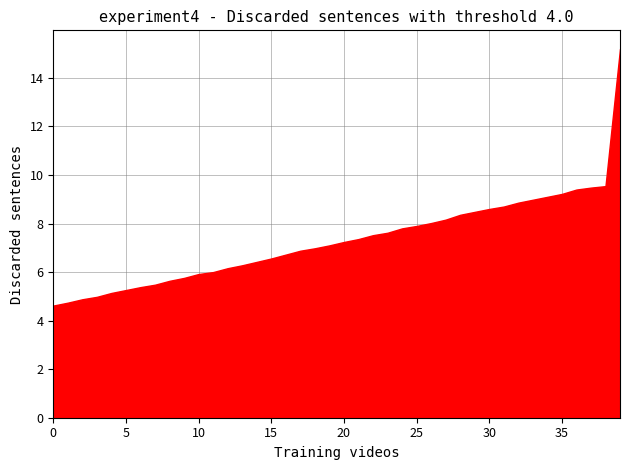

What is the value of the col_0 point at the 5th from the left?

5.0